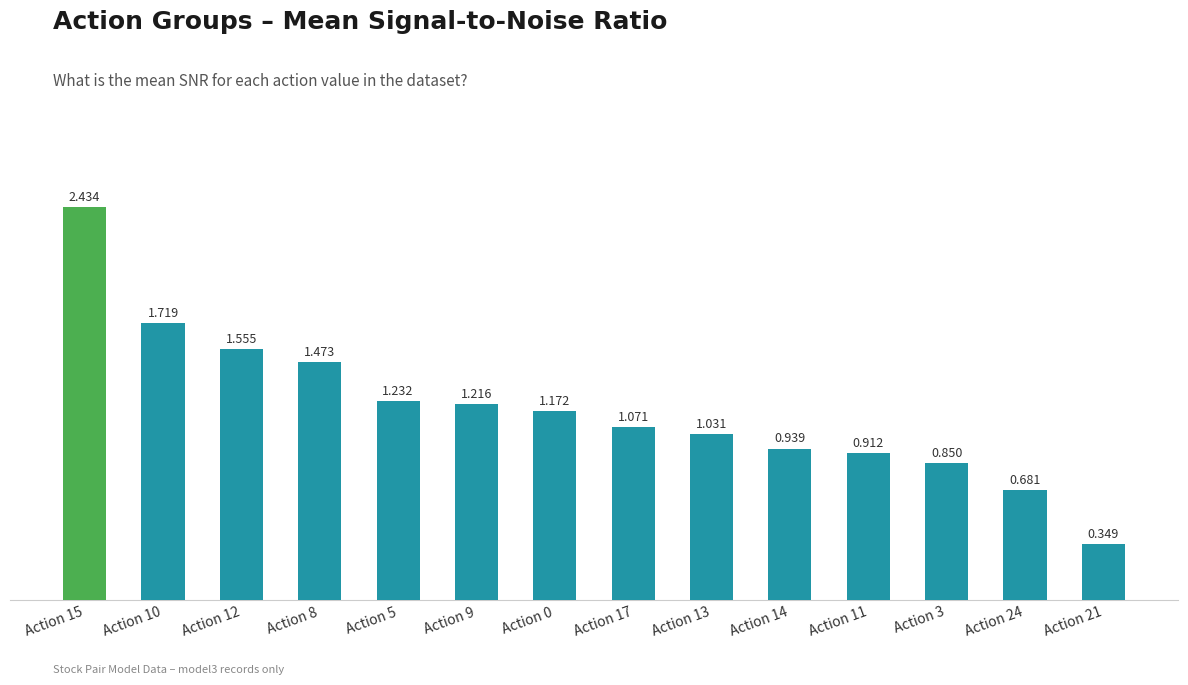

What is the greatest value displayed?

2.4